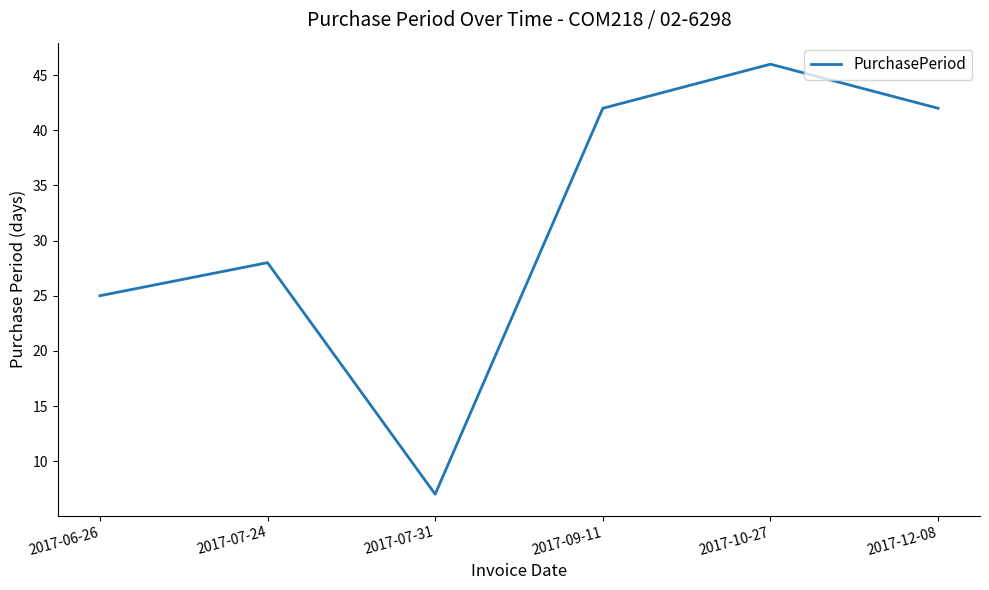

What is the difference between the values at 2017-07-24 and 2017-10-27?

18